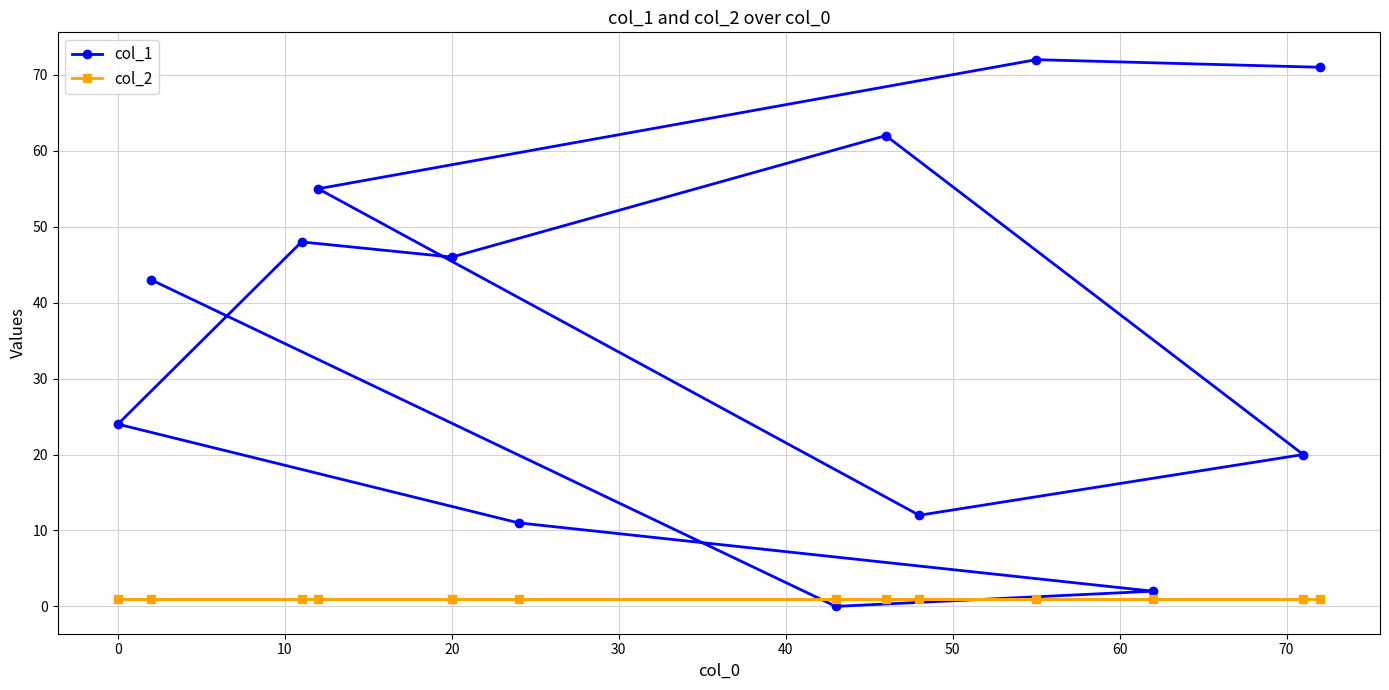

The value of col_1 at 0 is 35. True or false?

False